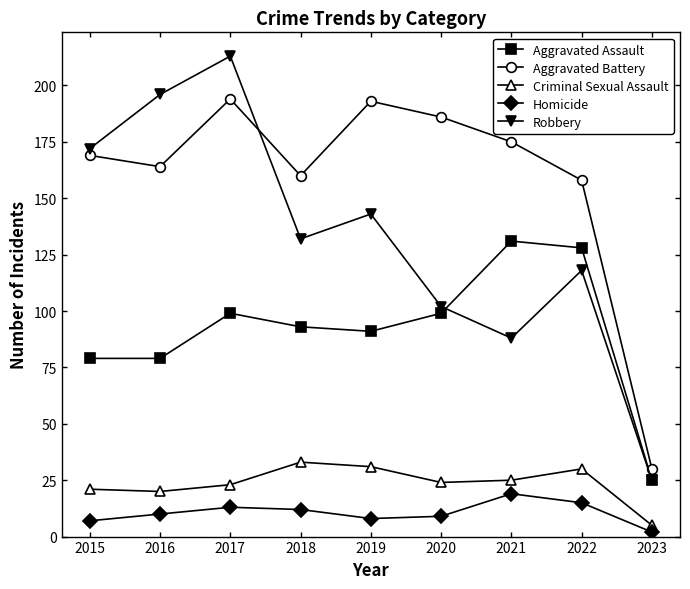

How many lines are shown in the chart?

5